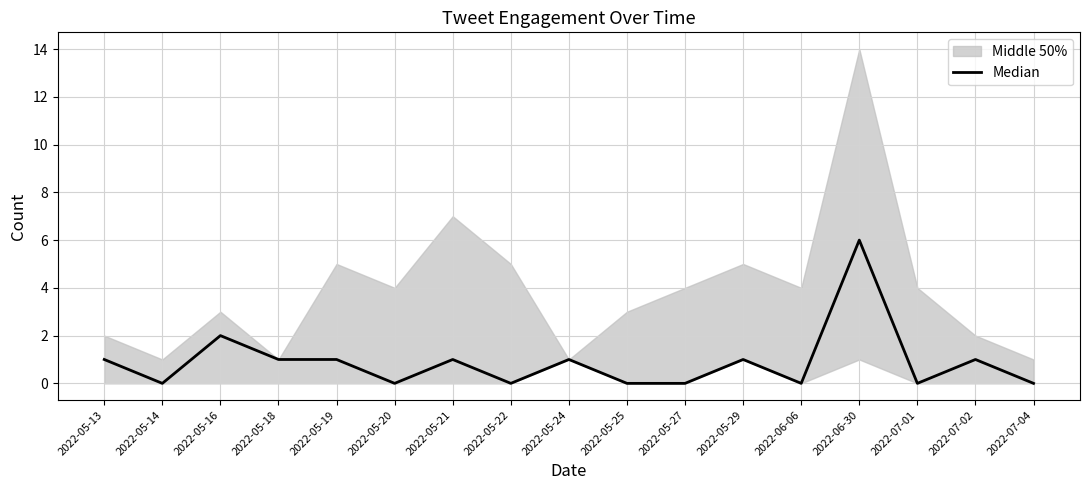

Rank the categories by value from highest to lowest.

2022-06-30, 2022-05-16, 2022-05-13, 2022-05-18, 2022-05-19, 2022-05-21, 2022-05-24, 2022-05-29, 2022-07-02, 2022-05-14, 2022-05-20, 2022-05-22, 2022-05-25, 2022-05-27, 2022-06-06, 2022-07-01, 2022-07-04